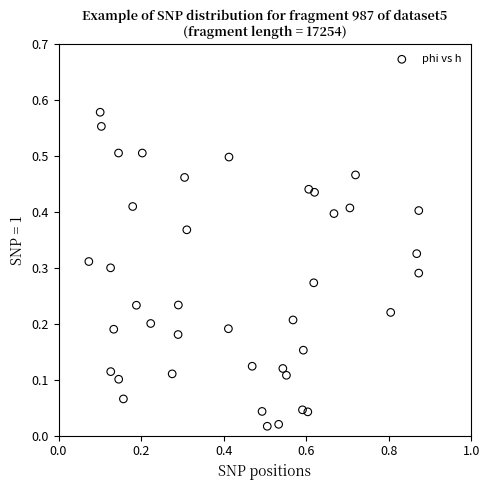

What is the range of X values (max minus min)?

0.8